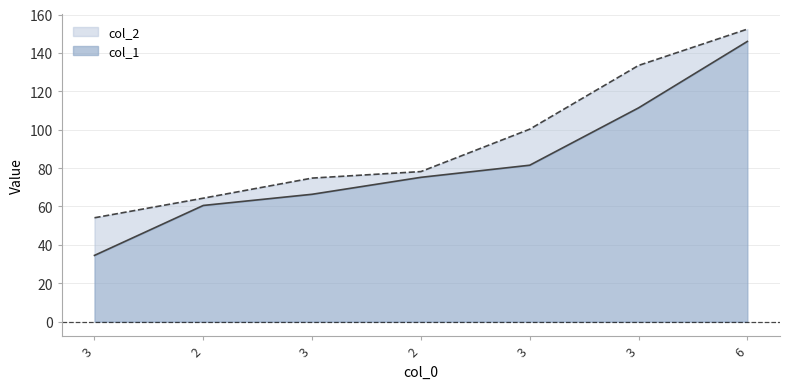

What is the label of the 2nd point from the right?

3